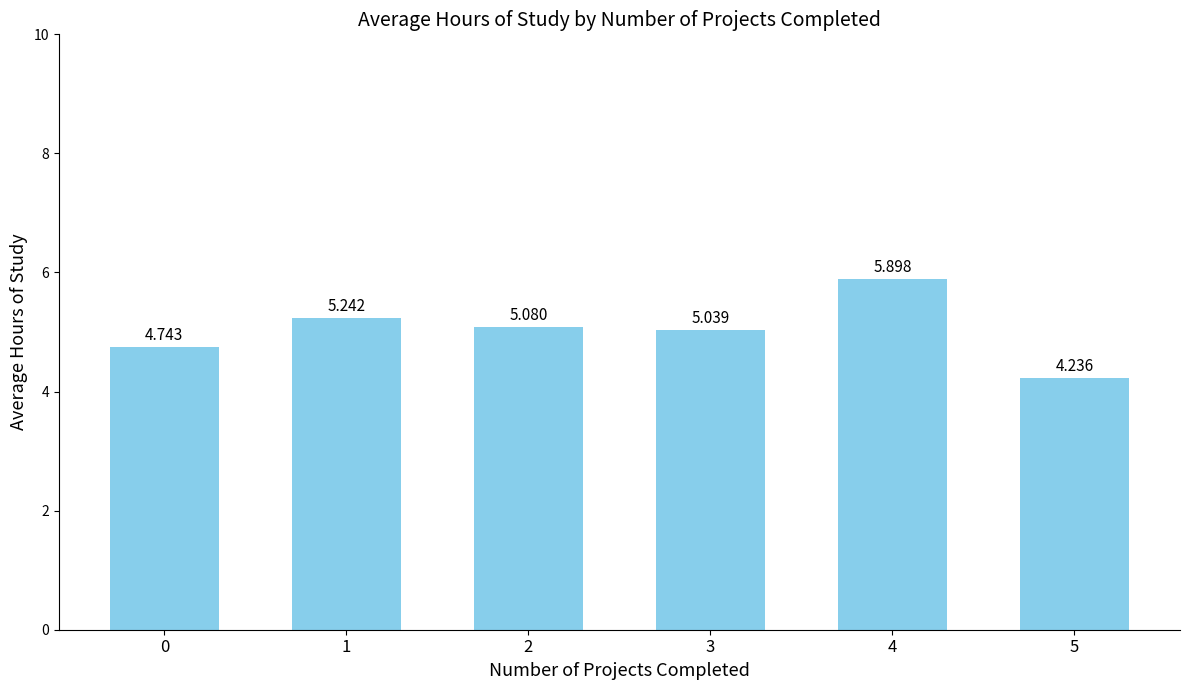

How many data points does each series have?

6